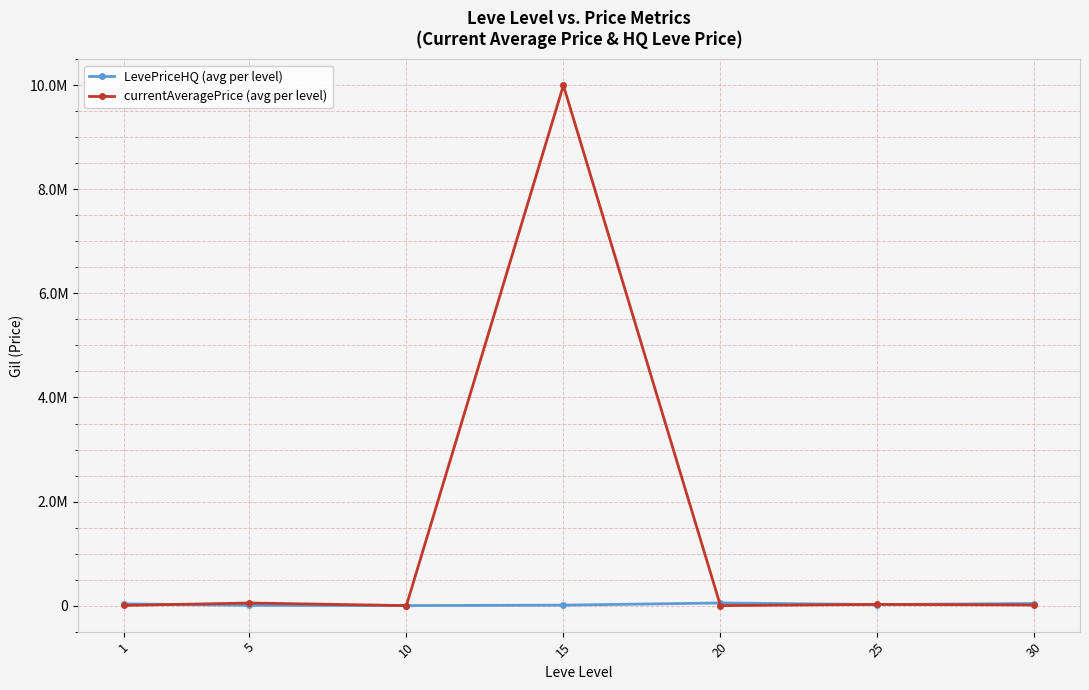

Does the chart have visible grid lines?

Yes